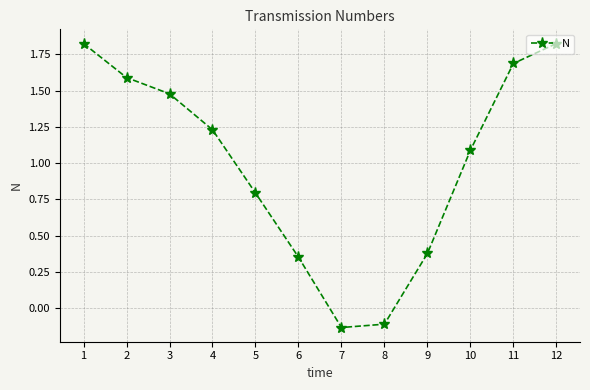

What is the change in value from 1 to 5?

-1.0